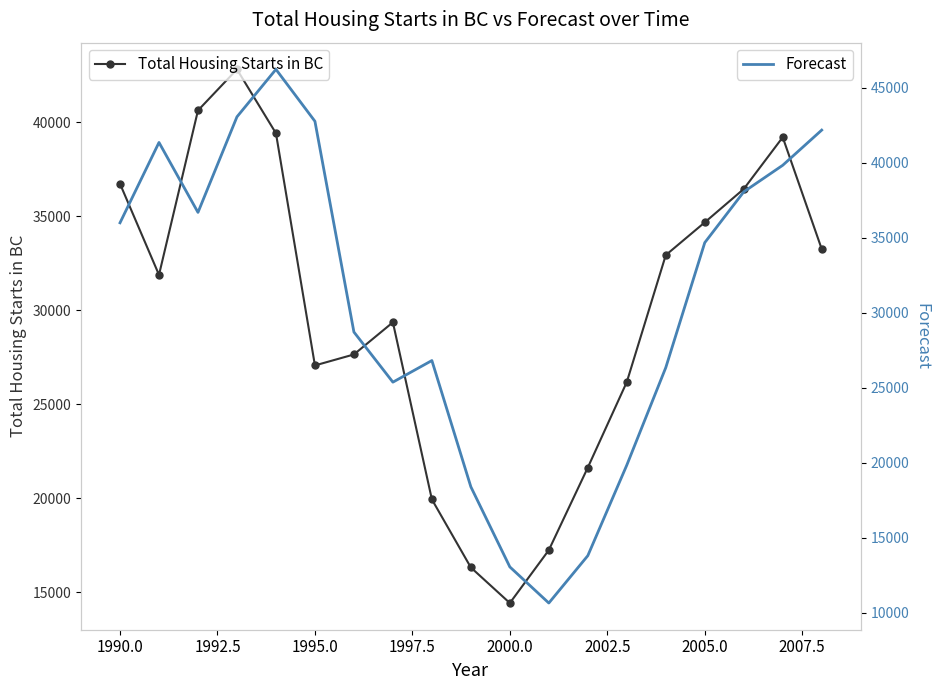

In Total Housing Starts in BC, how many points are higher than both neighbors (excluding endpoints)?

3